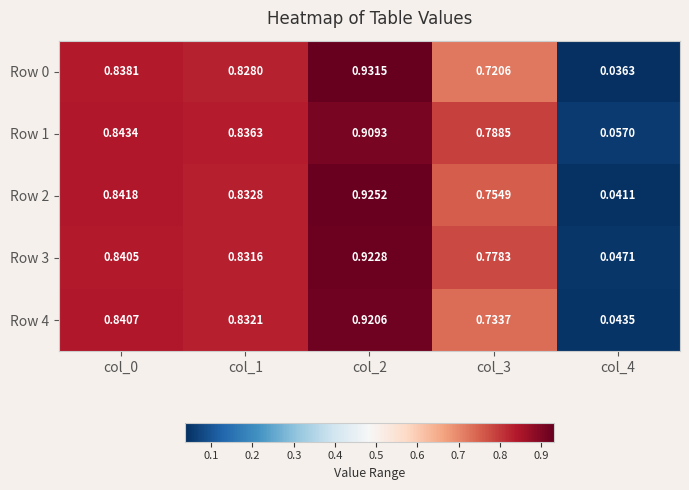

Is the value of Row 1 at col_2 greater than the value of Row 3 at col_0?

Yes